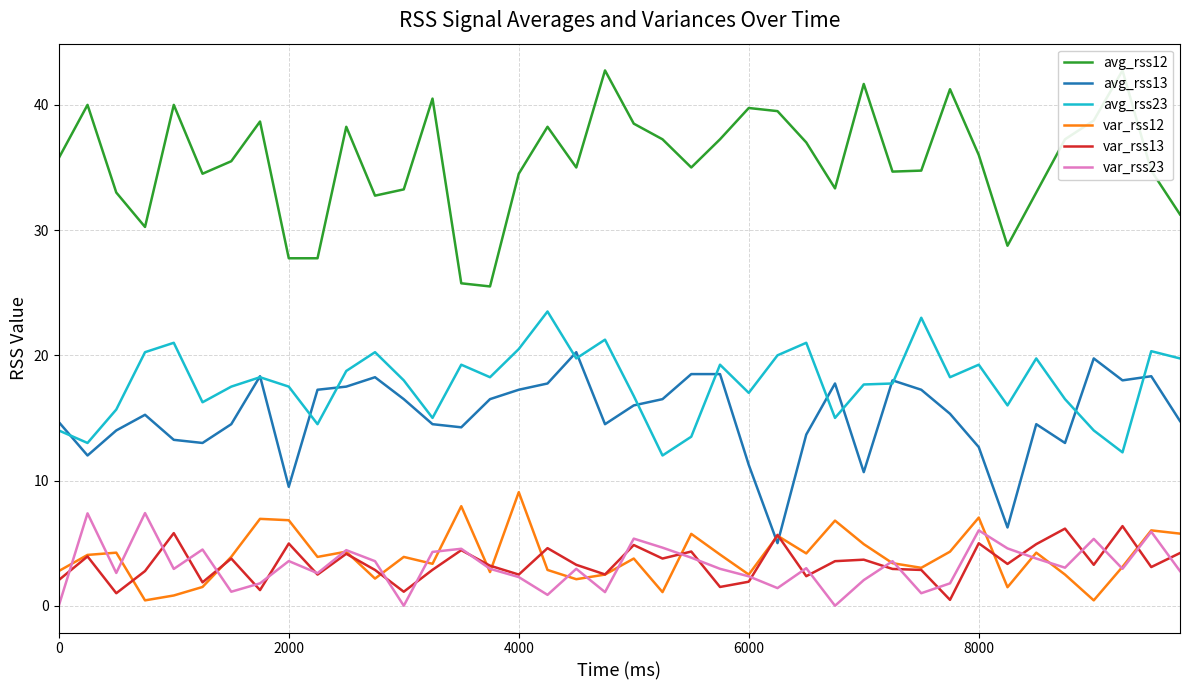

True or false: var_rss12 and avg_rss23 intersect in this chart.

False